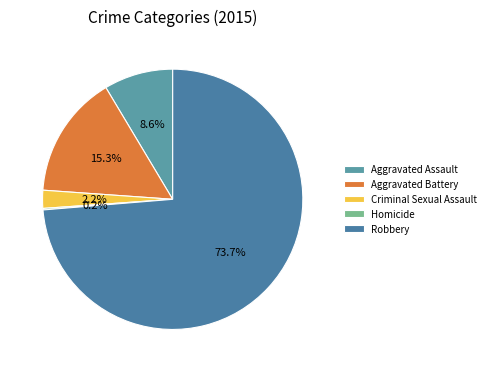

True or false: Robbery accounts for 74% of the total.

True